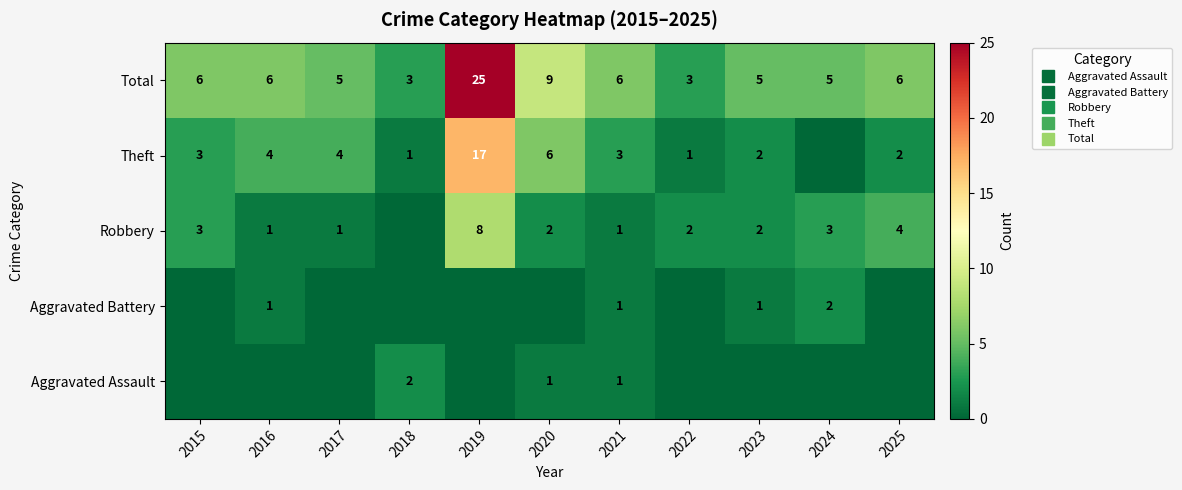

How many positive values does the Aggravated Assault series have?

3